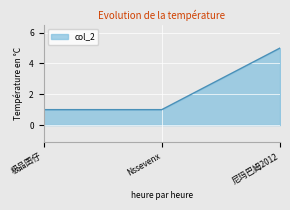

What is the ratio of the value at 极品囝仔 to the value at 尼玛巴姆2012?

0.2